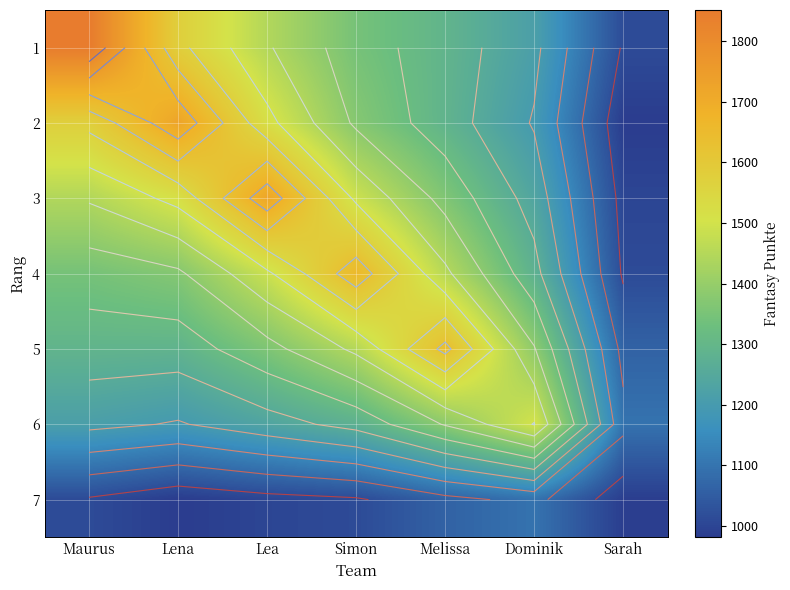

Rank the categories by 1 value from lowest to highest.

Sarah, Dominik, Melissa, Simon, Lea, Lena, Maurus